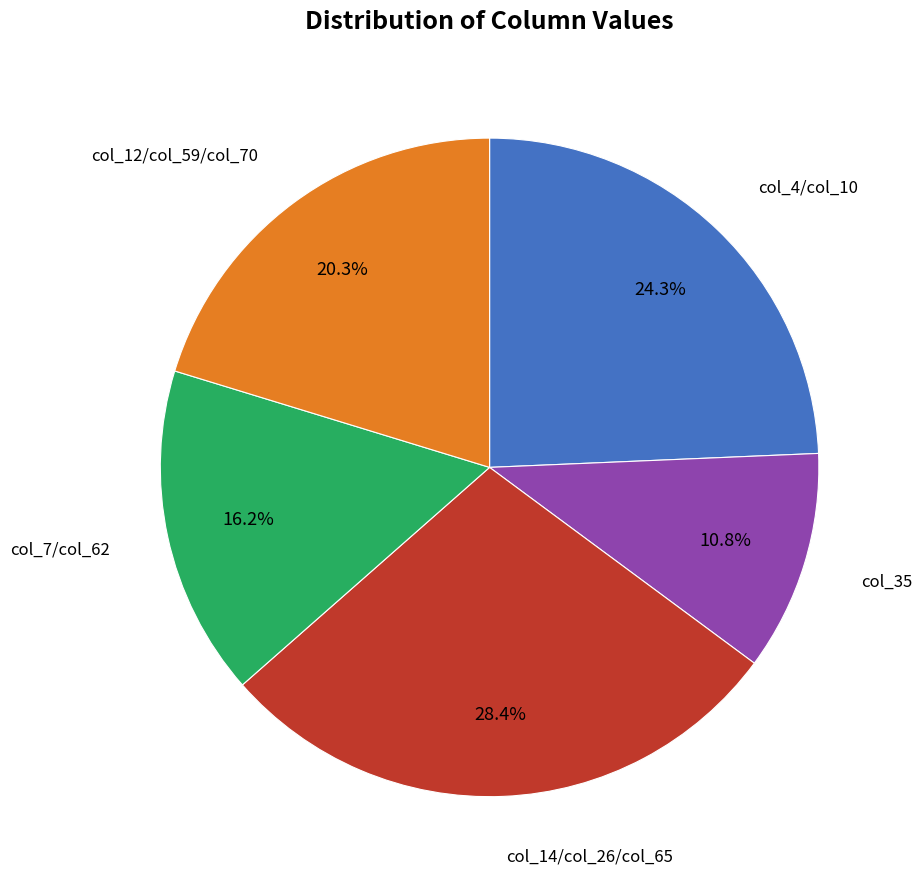

Is there any slice that represents more than half of the pie?

No